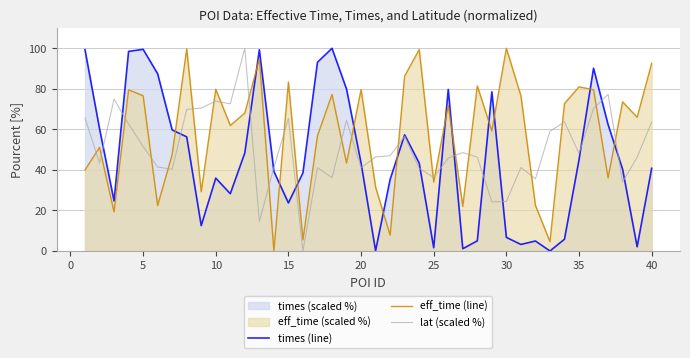

What is the value of the lat (scaled %) point at the 34th from the left?

63.7